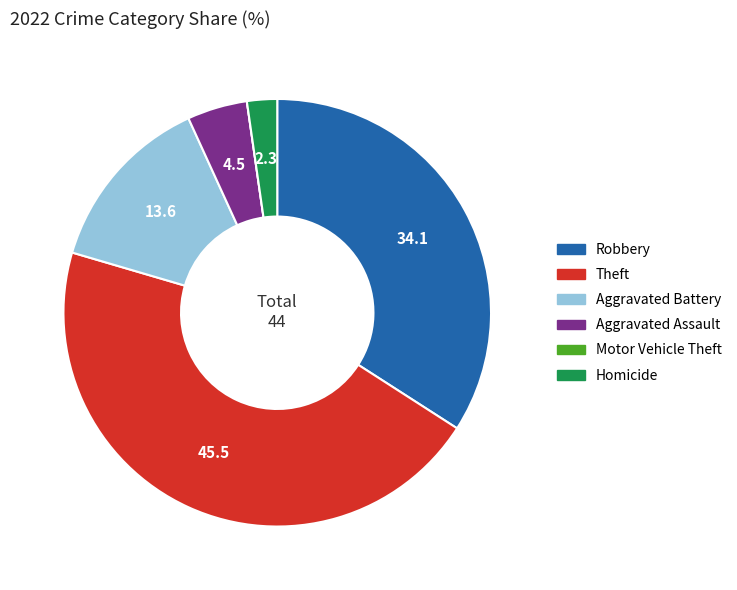

Do Homicide and Aggravated Battery together represent more than half of the pie?

No